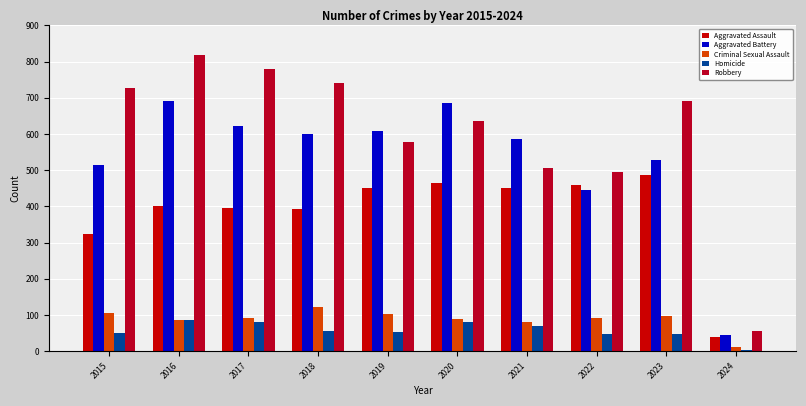

Does the chart contain any negative values?

No